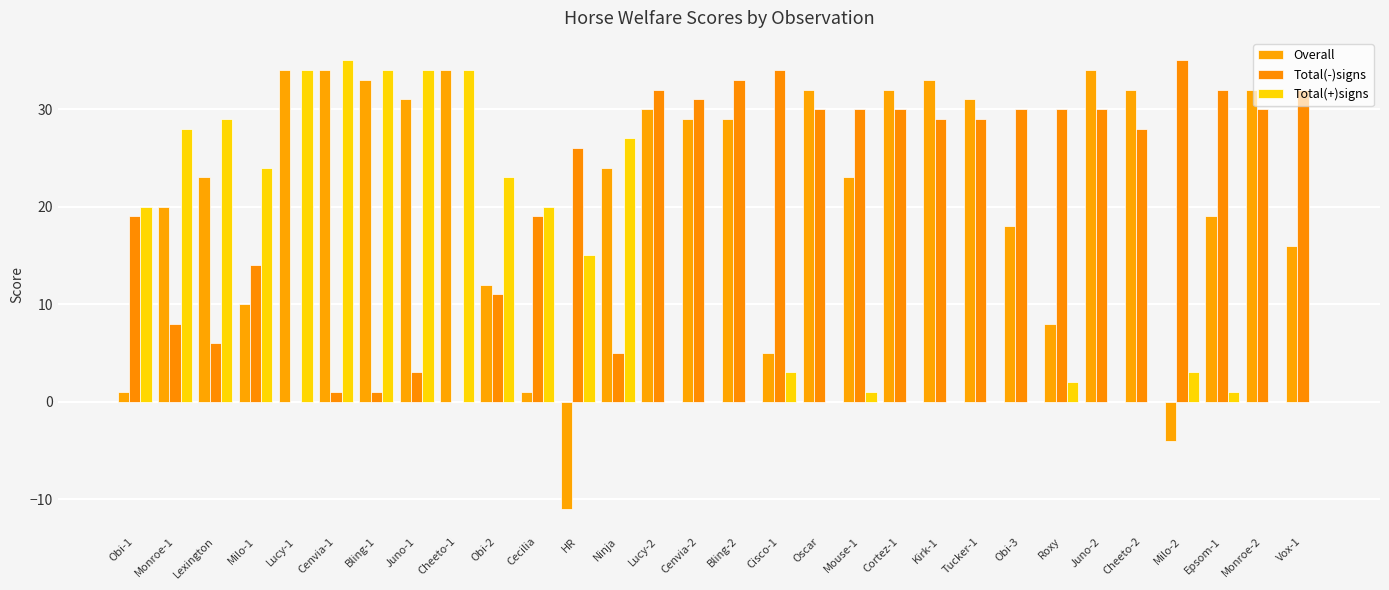

At which label does Overall first exceed 29?

Lucy-1